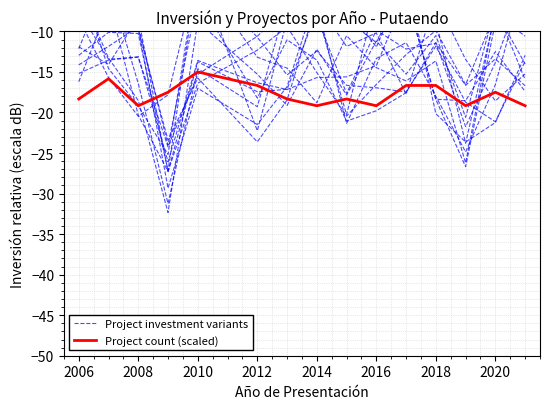

What position from the right is 2008?

13